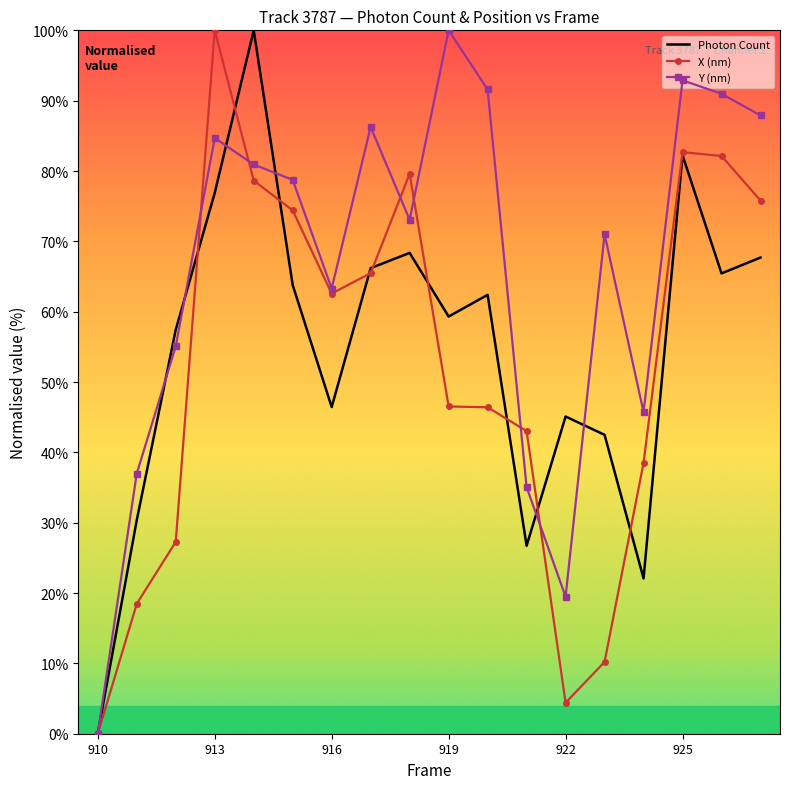

What is the highest value of the Y (nm) series?

100.0